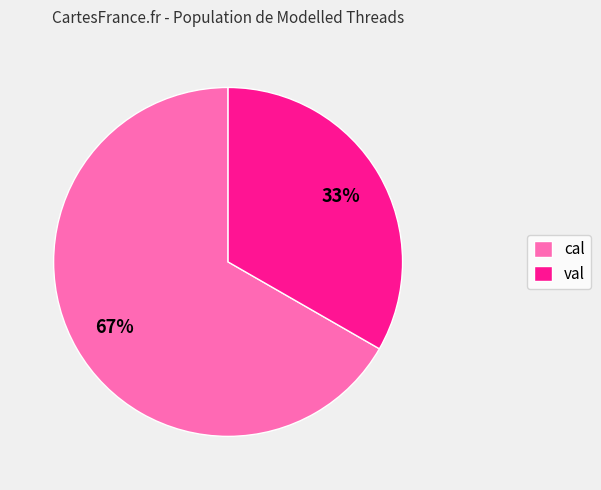

Is there any slice that represents more than half of the pie?

Yes